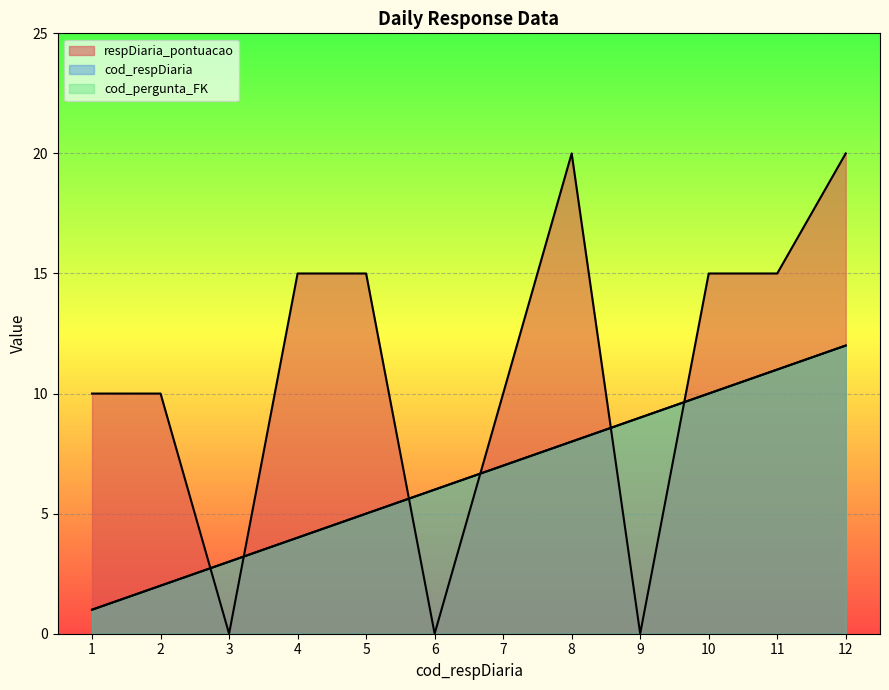

True or false: cod_respDiaria has a value of 6 at 9.

False